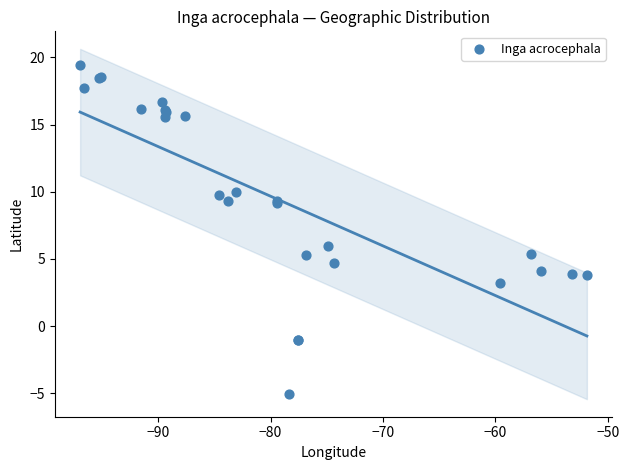

What Y value in the scatter plot is closest to 7?

5.9